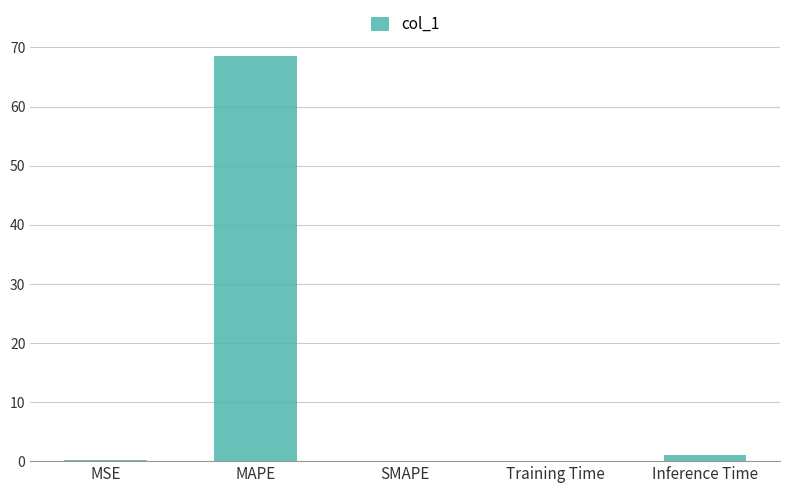

What is the change in value from MSE to Training Time?

-0.1